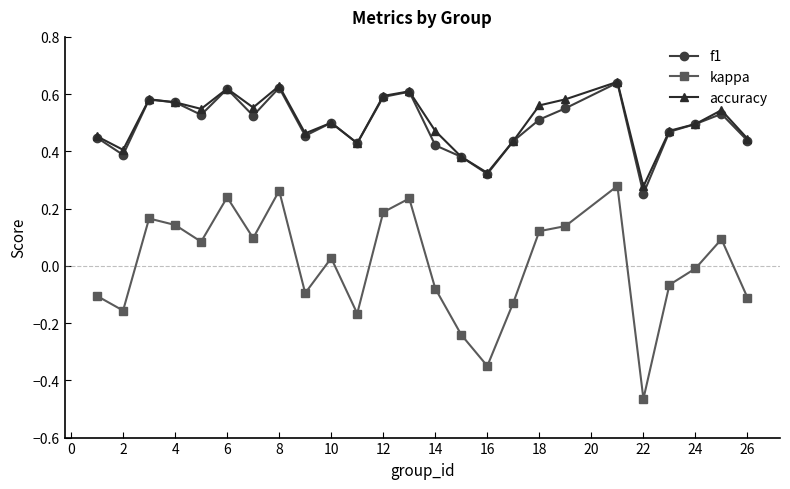

What are all the series names shown in the legend?

f1, kappa, accuracy